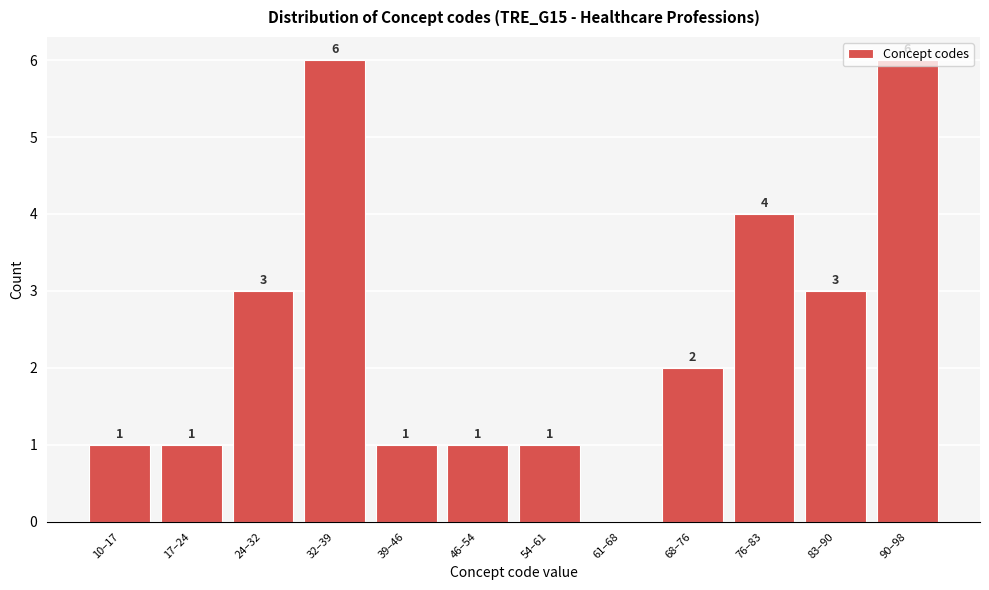

What is the greatest value displayed?

6